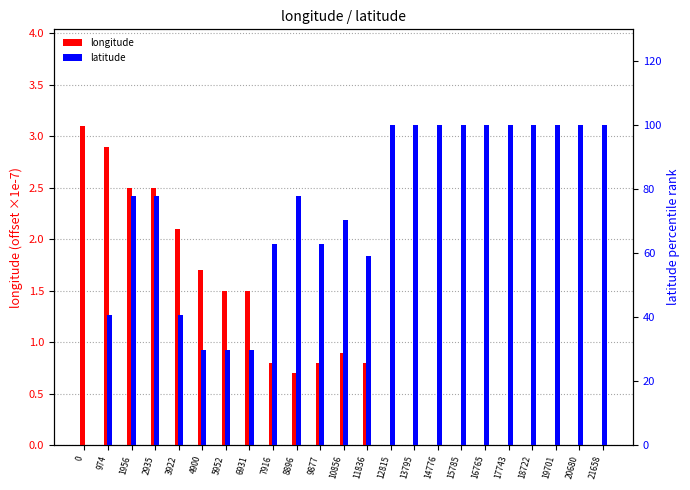

What is the difference between the second highest and minimum values in the longitude series?

2.9